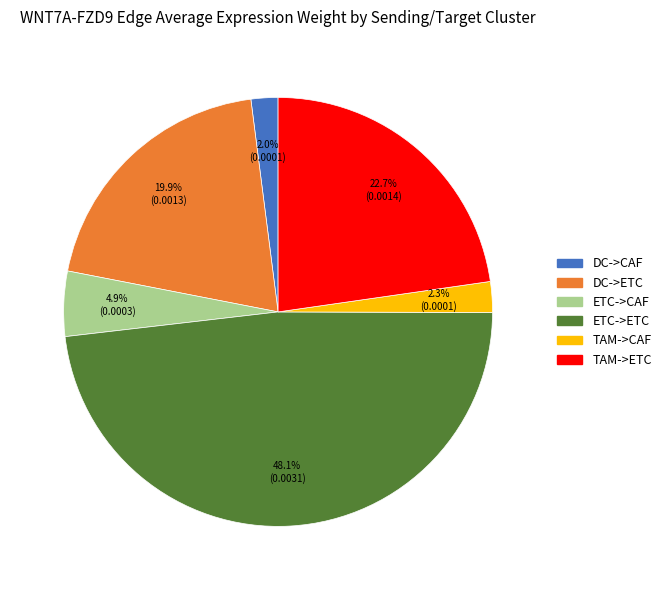

Which category has the biggest portion of the pie?

ETC->ETC